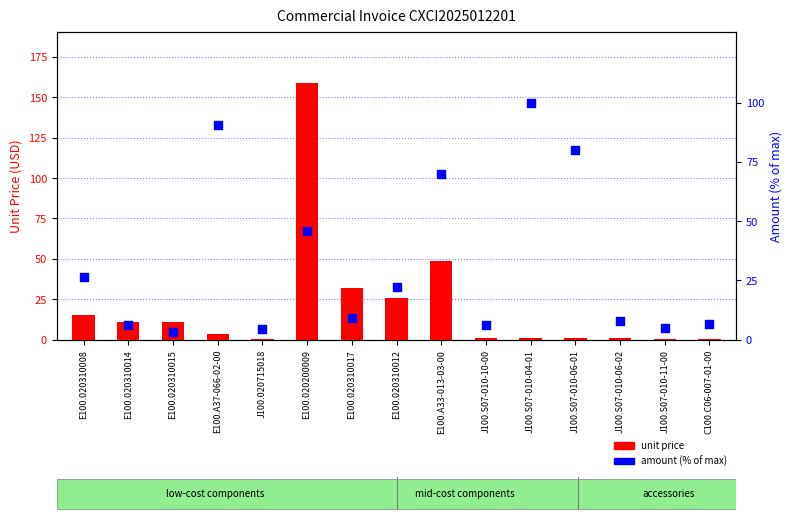

Is the value of unit price at J100.S07-010-06-02 greater than the value of amount (% of max) at E100.A37-066-02-00?

No